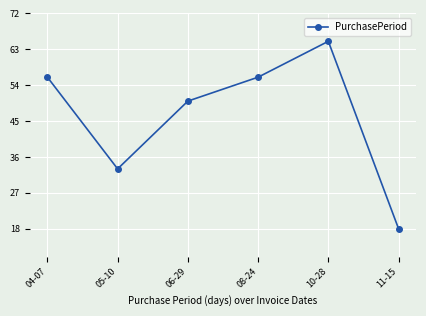

The chart shows a value of 80 at 08-24. True or false?

False